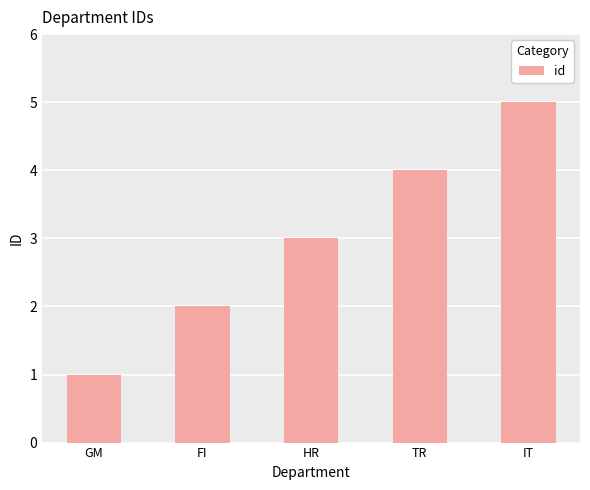

What is the ratio of the value at FI to the value at HR?

0.7